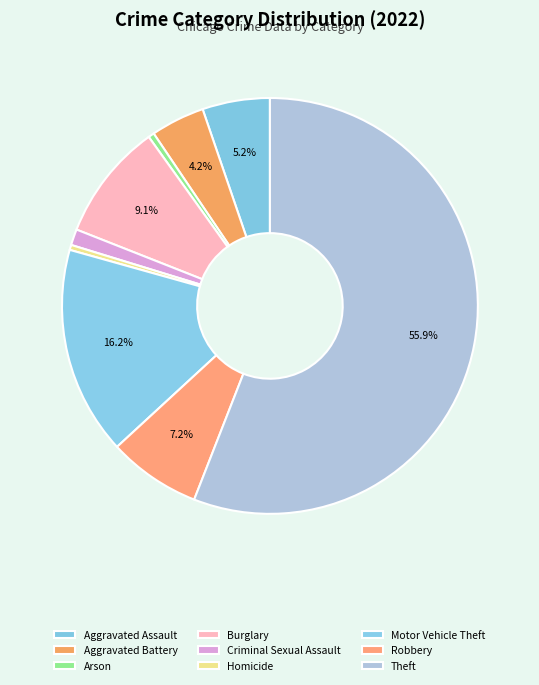

Count the number of slices in the pie.

9